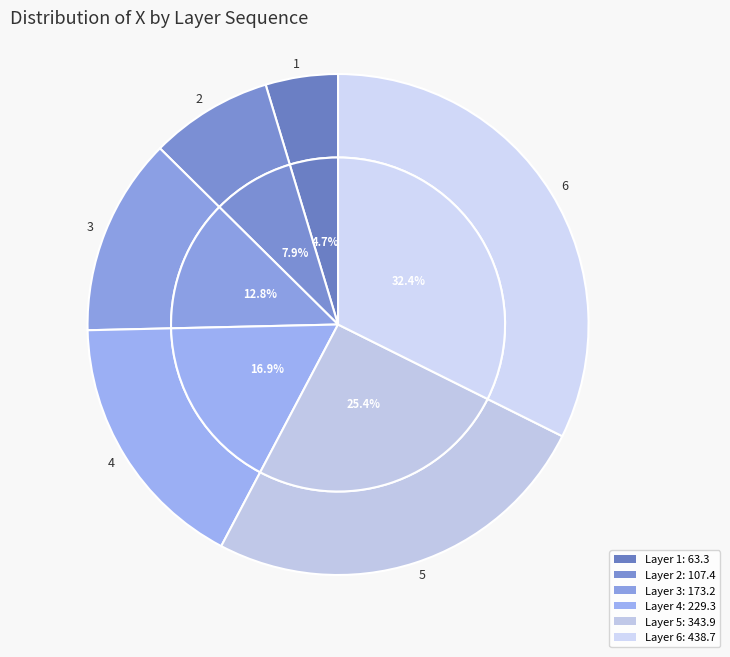

How many segments does this pie chart have?

6